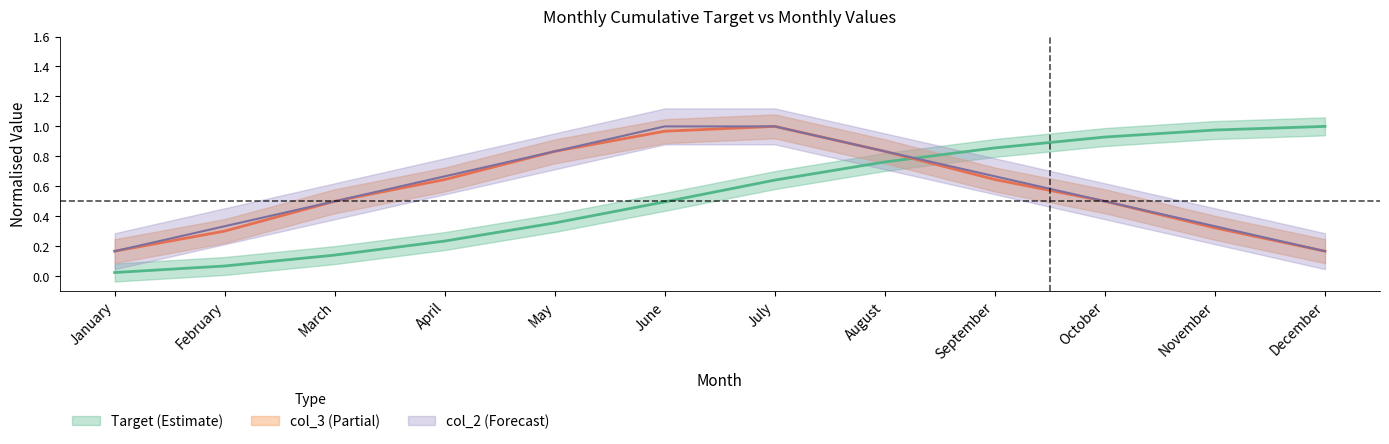

What is the average value of the col_3 series?

0.6